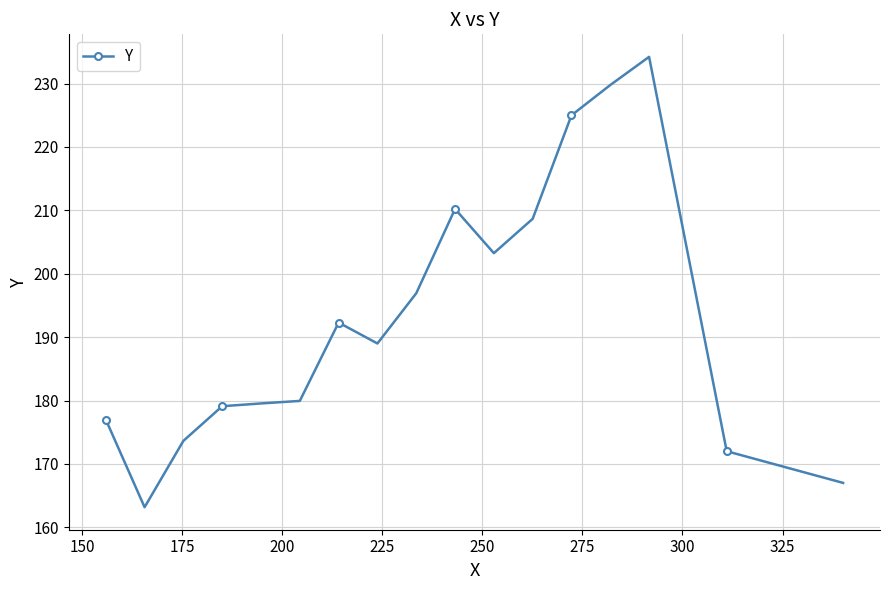

What is the average value?

193.0